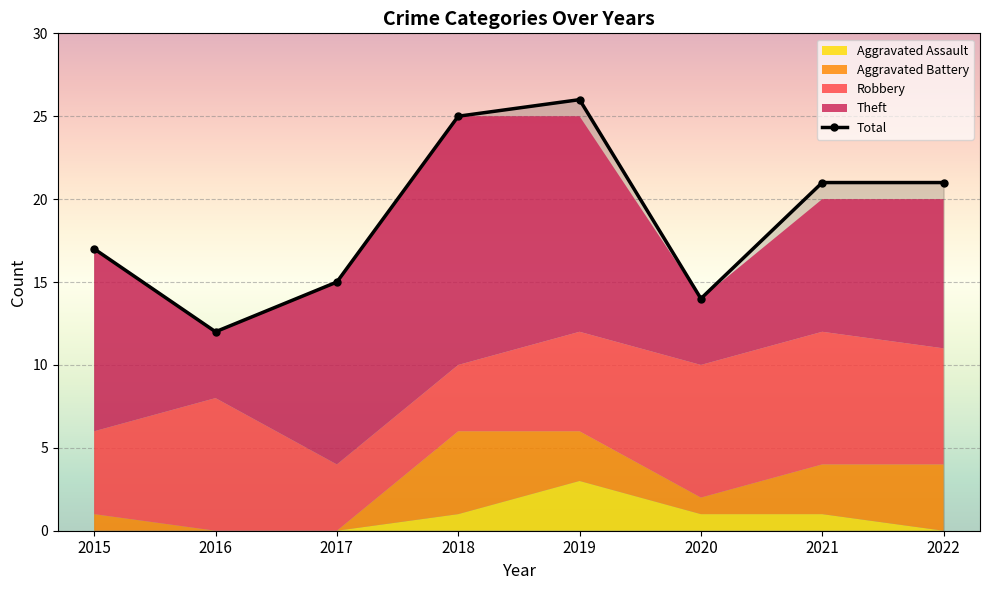

Count the Aggravated Assault values in the range 0 to 1.

7